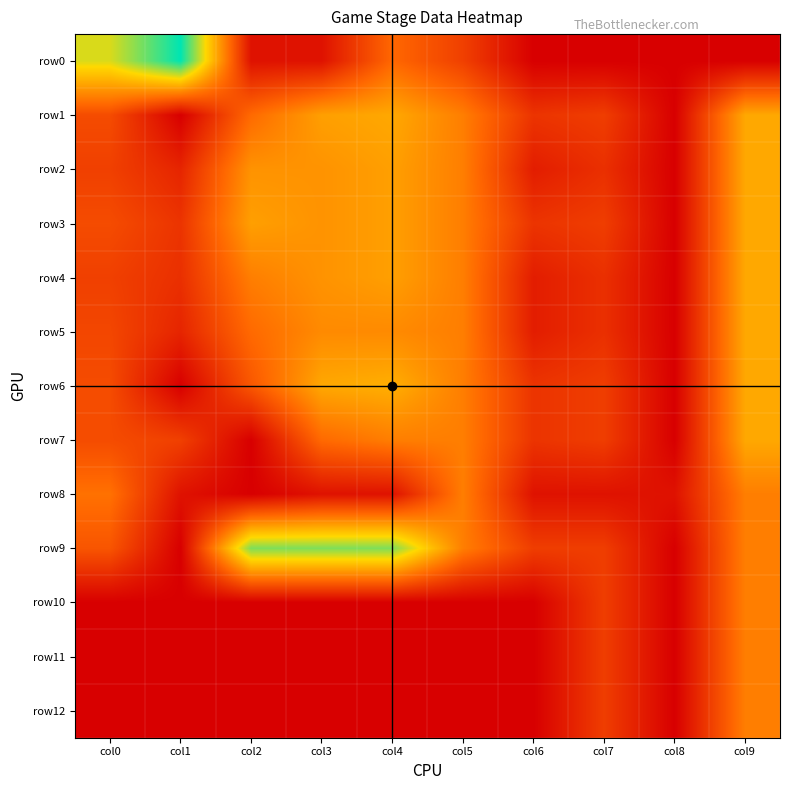

Which has a higher value, col9 or col6?

col9